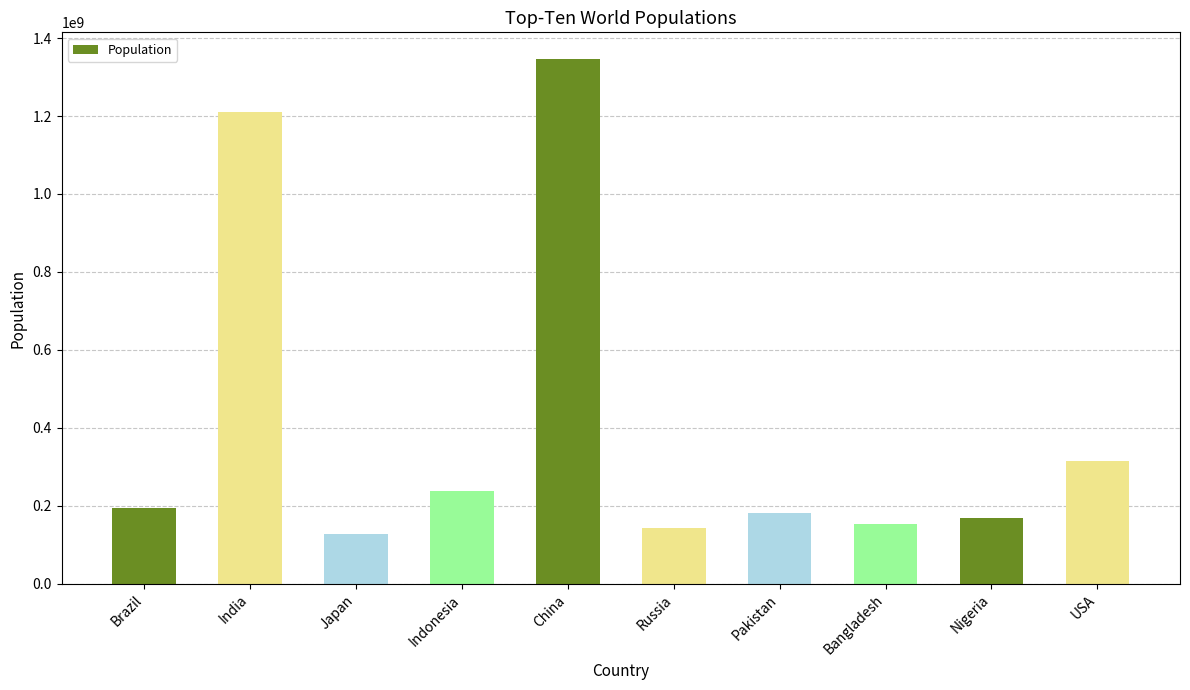

What value does the data have at Nigeria?

167629000